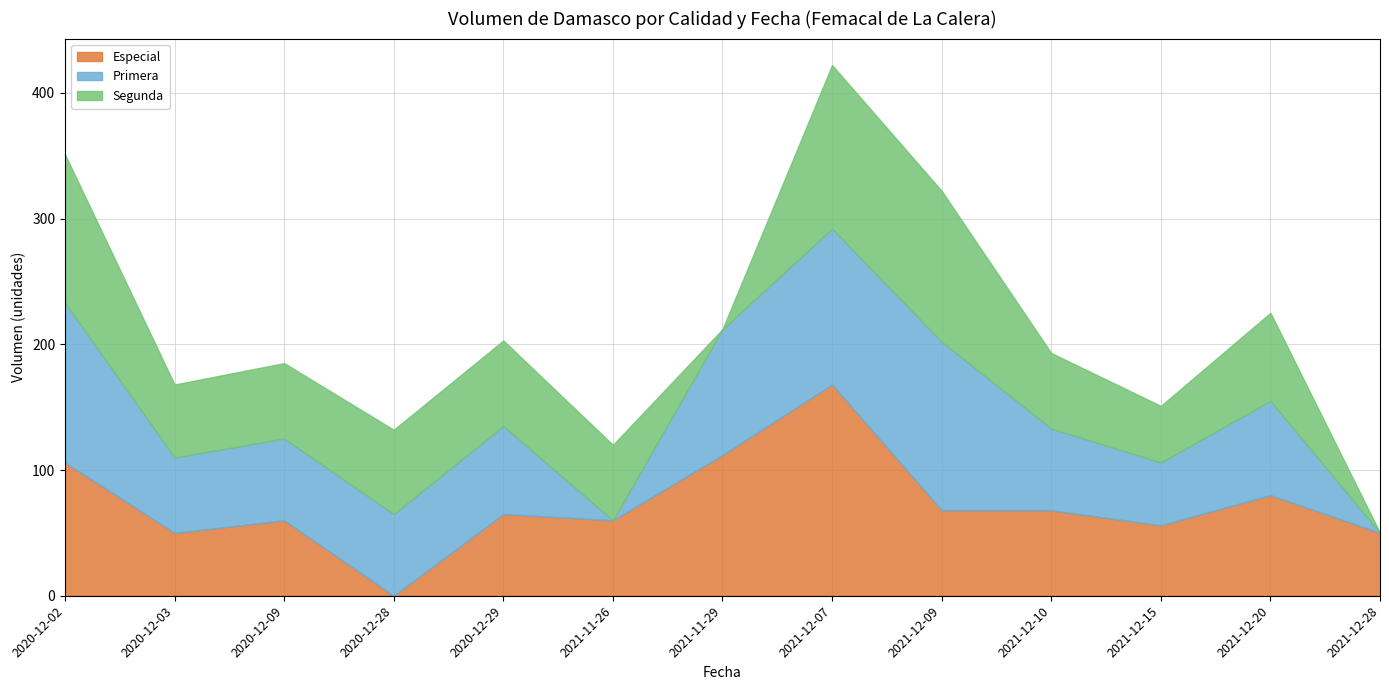

What is the average value of the Segunda series?

66